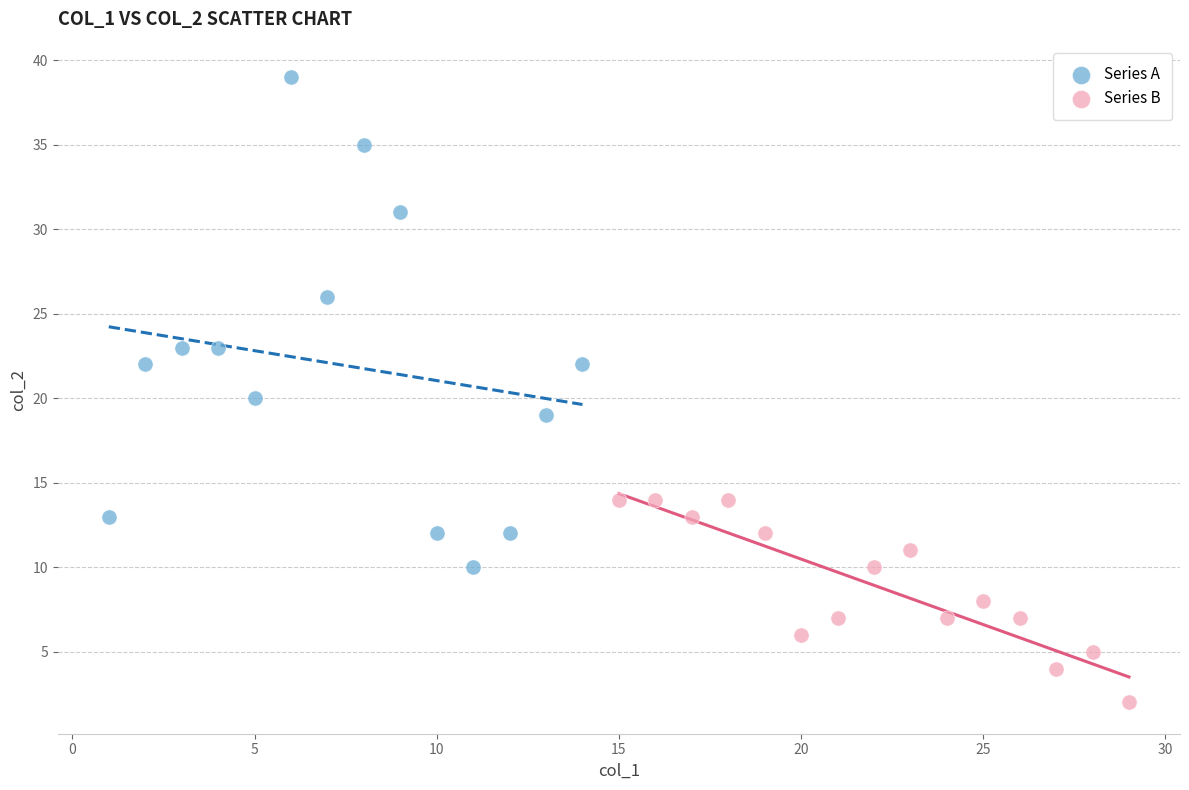

Which series has the largest Y range (max minus min)?

Series A